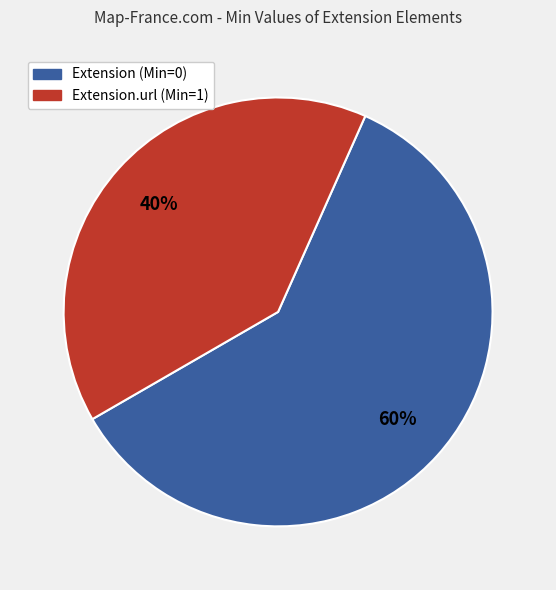

Does any single category account for the majority?

Yes